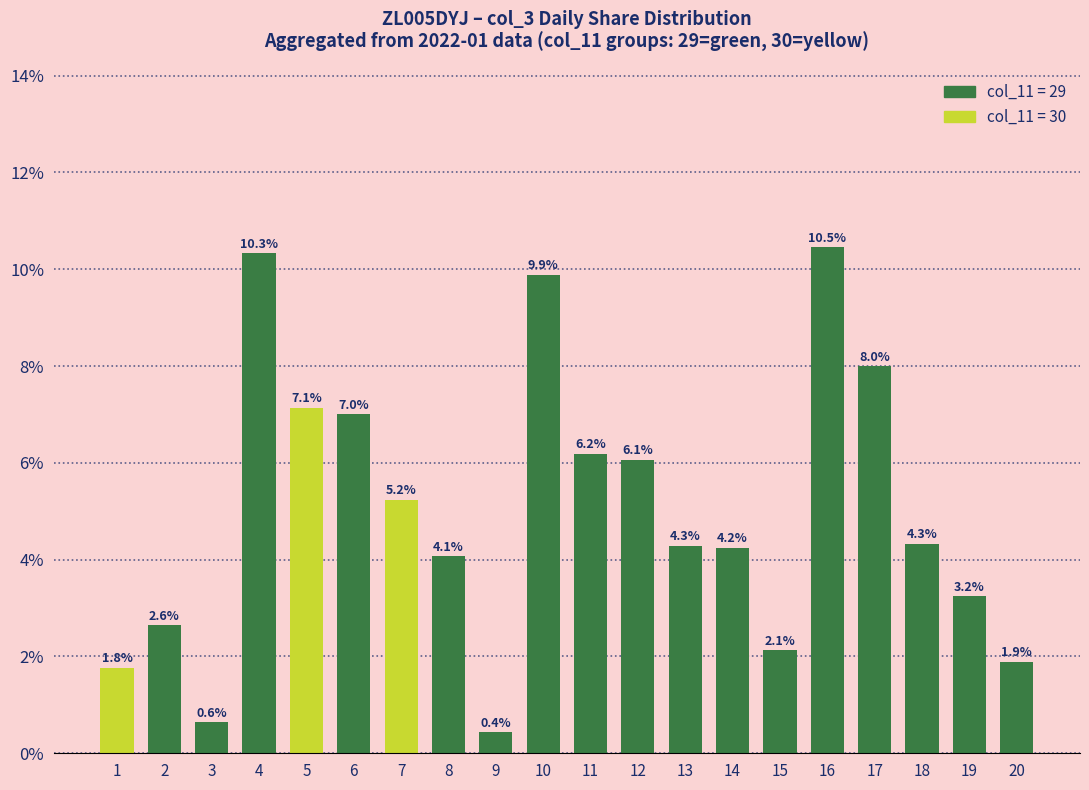

What is the difference between the values at 15 and 13?

2.2